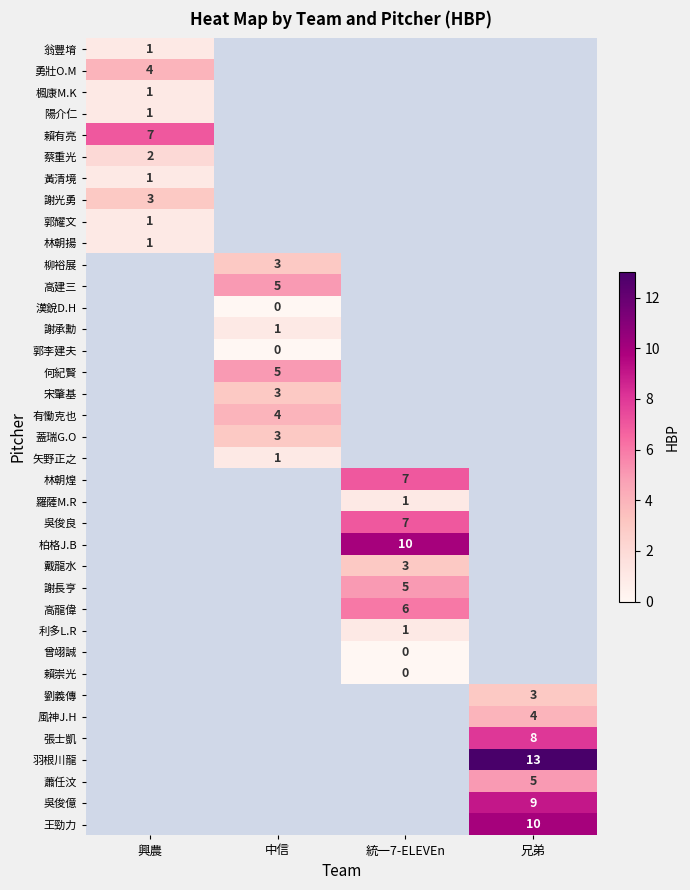

Which has a higher value, 興農 or 統一7-ELEVEn?

統一7-ELEVEn